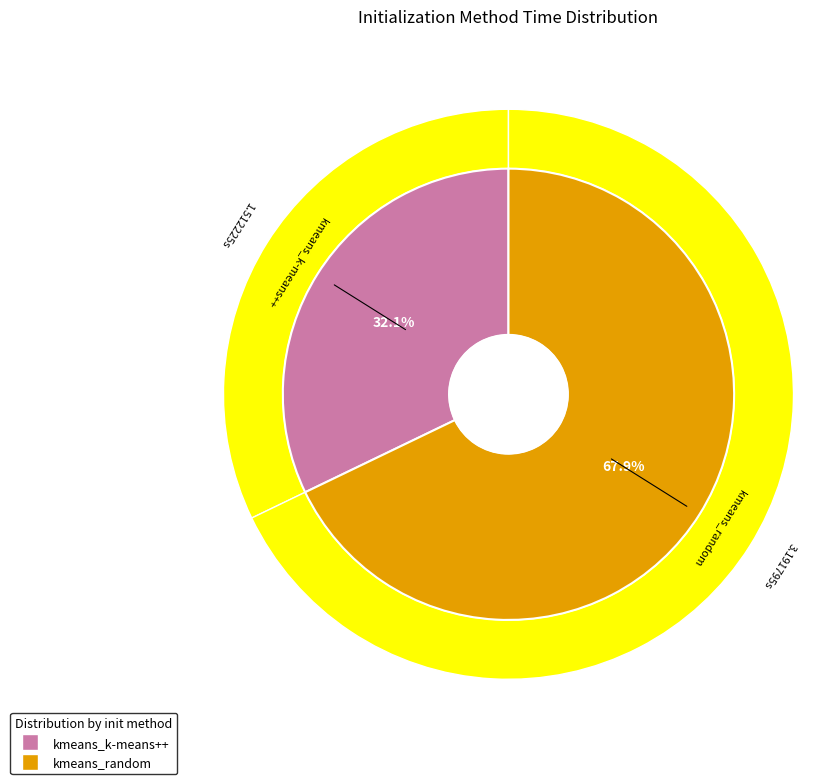

To the nearest percent, what portion does kmeans_random represent?

68%